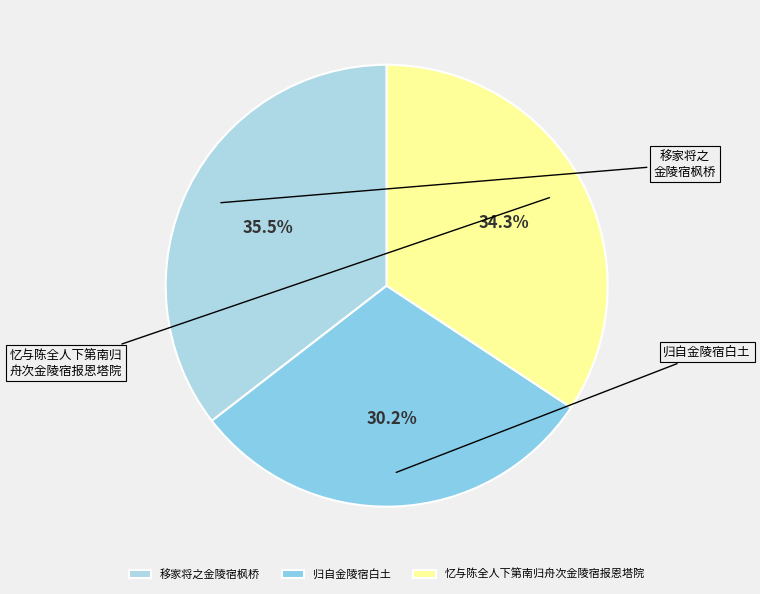

Rank the categories by value from lowest to highest.

归自金陵宿白土, 忆与陈全人下第南归舟次金陵宿报恩塔院, 移家将之金陵宿枫桥